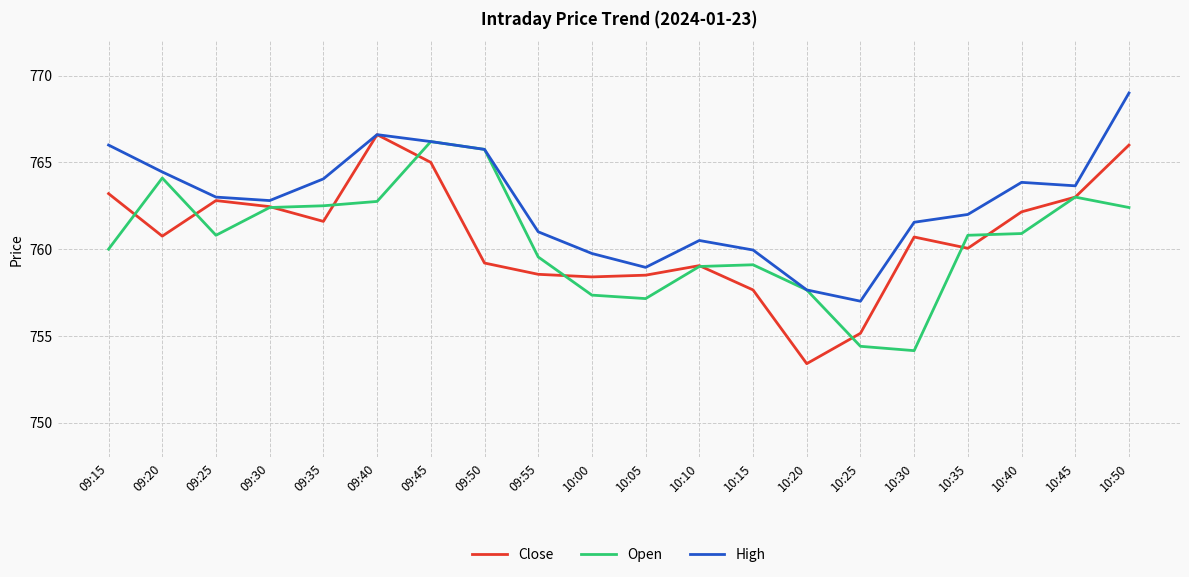

Which series has the largest total across all categories?

High